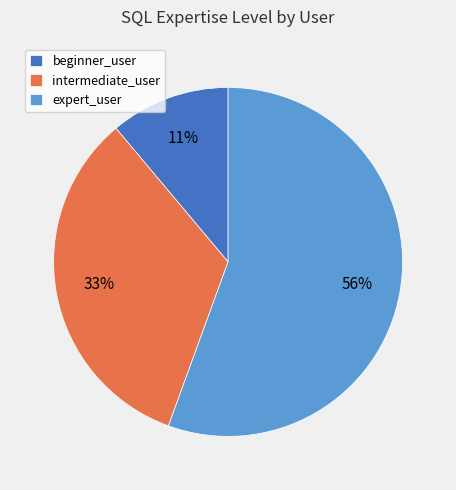

Which category accounts for the majority?

expert_user